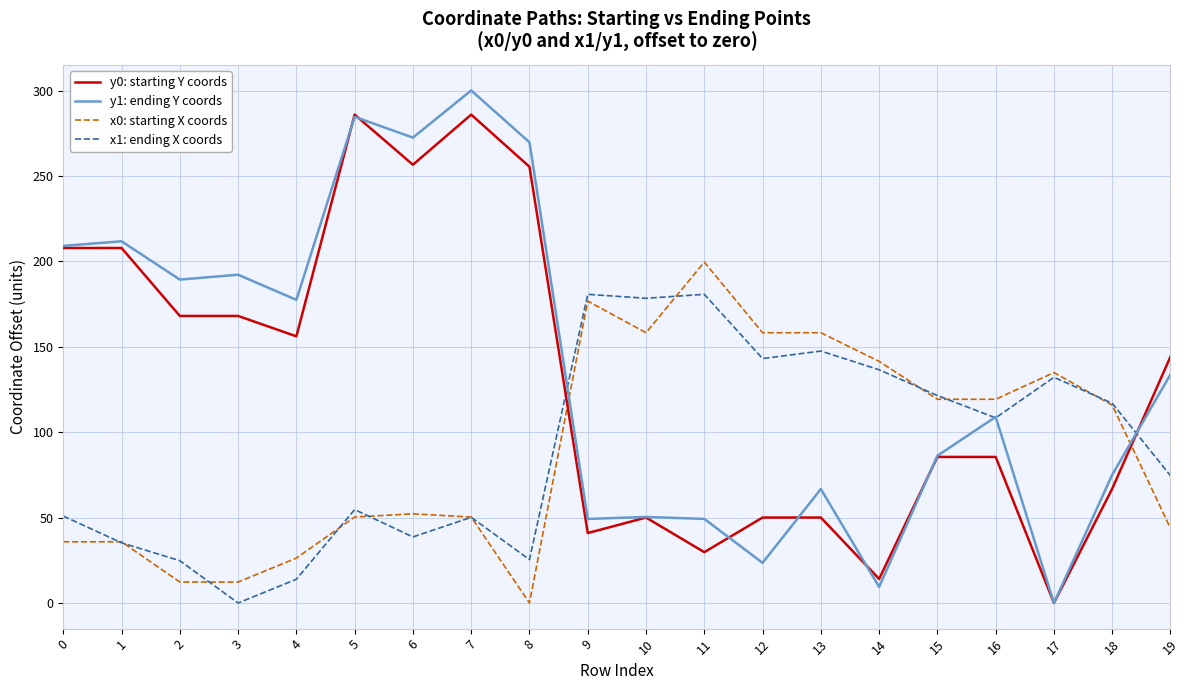

What is the approximate value of y0: starting Y coords at 14?

14.1